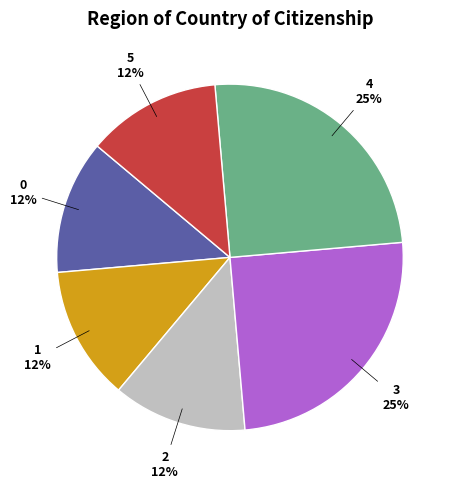

True or false: 1 accounts for 12% of the total.

True